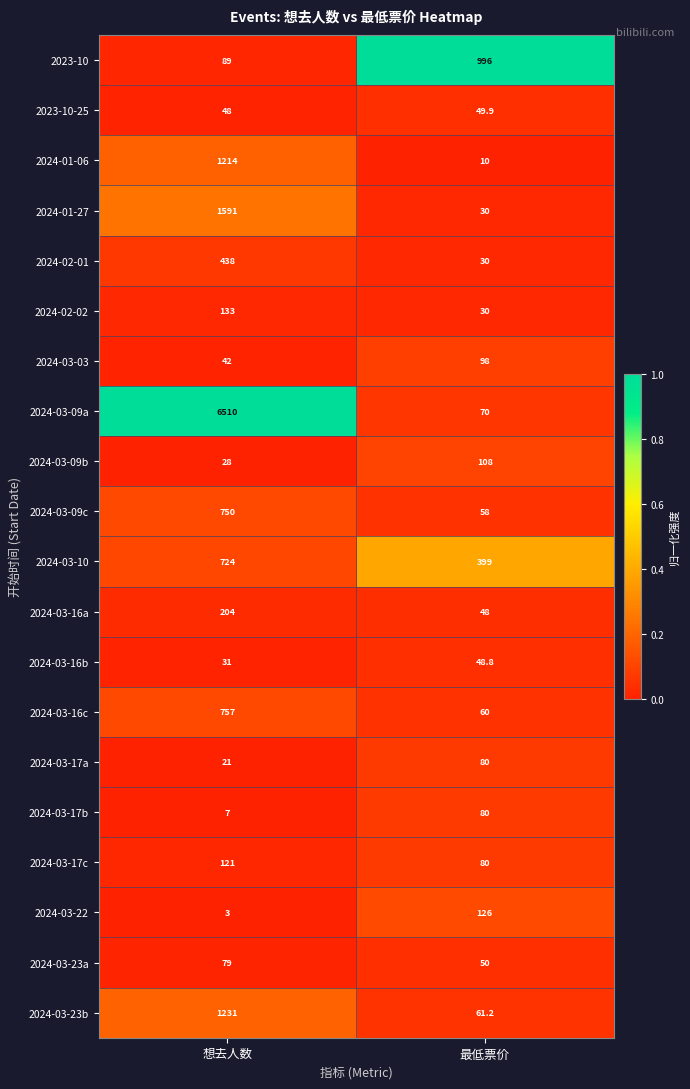

What is the maximum value shown in the chart?

6510.0